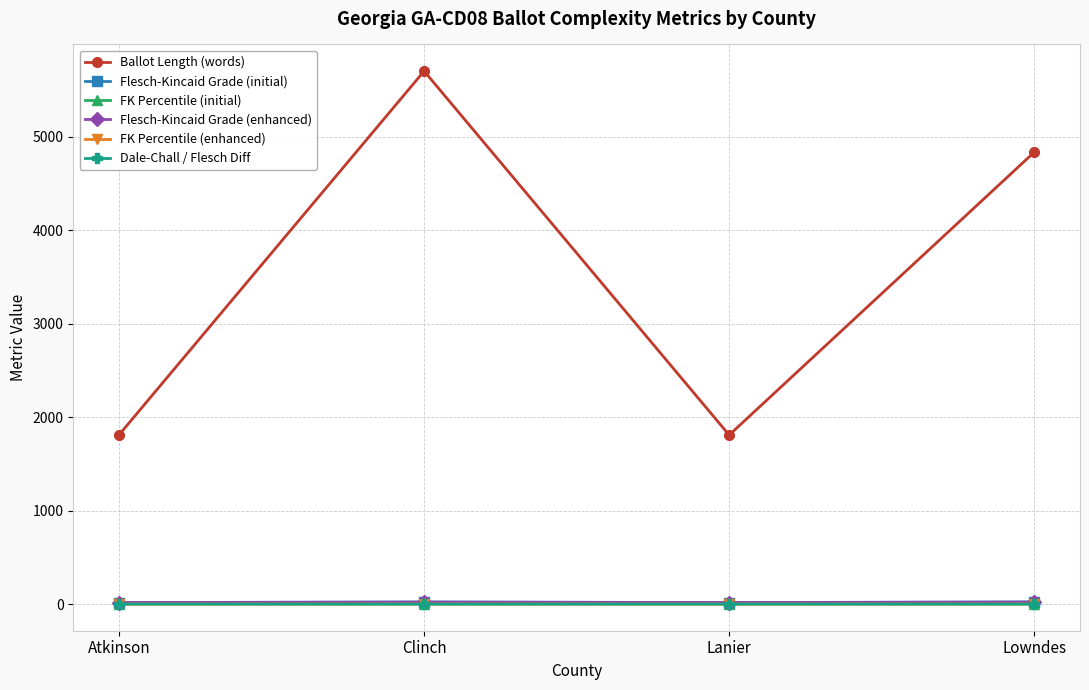

What is the label of the 1st point from the left?

Atkinson